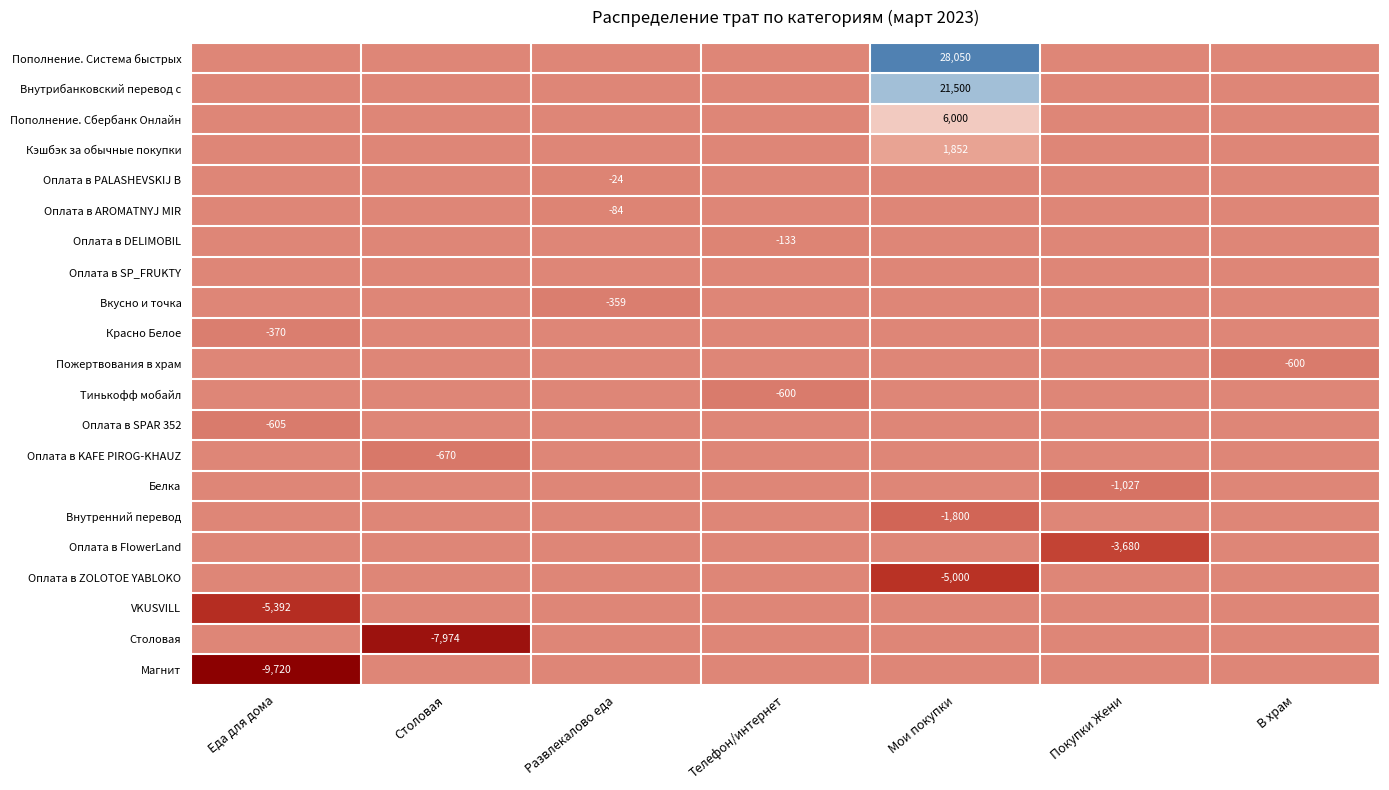

At how many categories does at least one series exceed -7156?

7